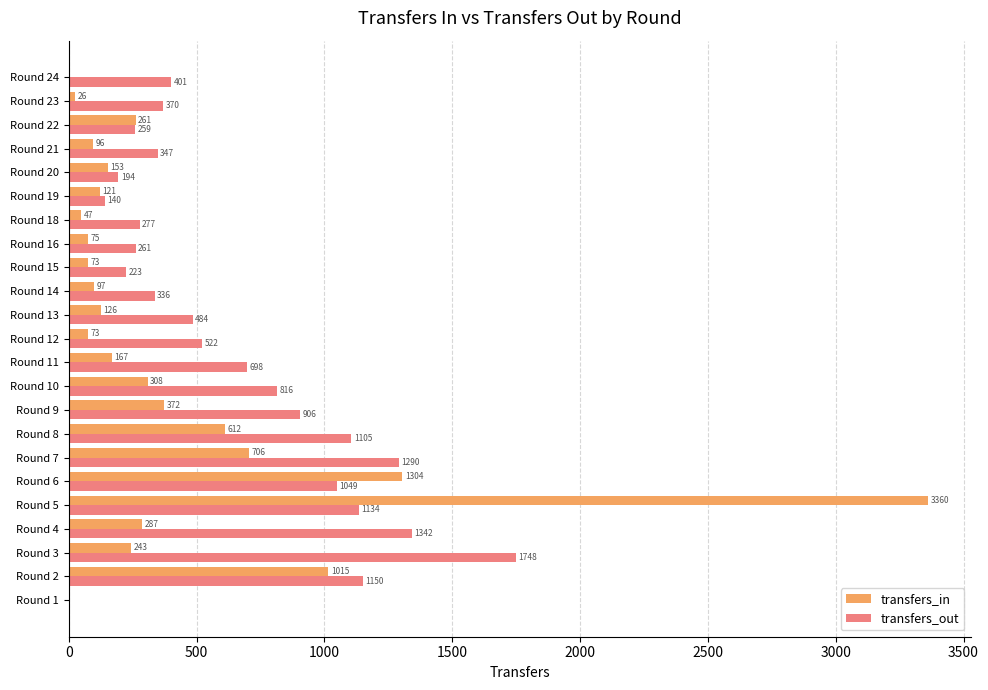

What is the maximum value shown in the chart?

3360